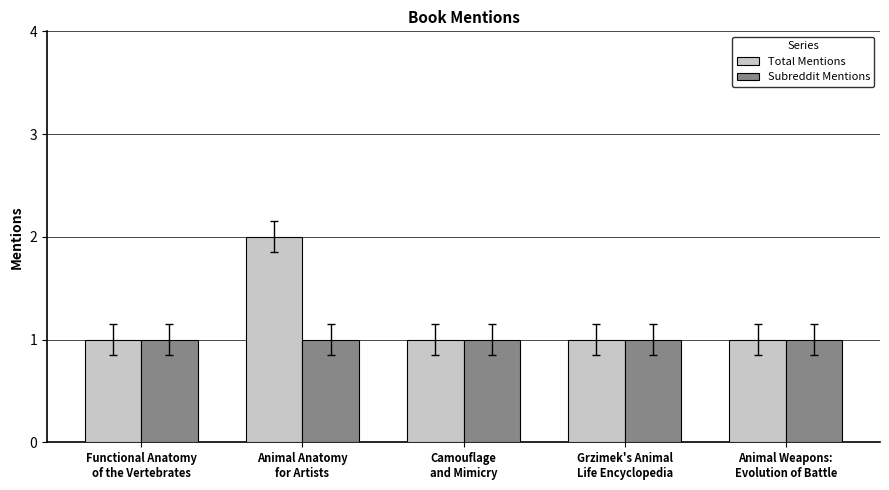

Rank the series by their average value, from lowest to highest.

Subreddit Mentions, Total Mentions